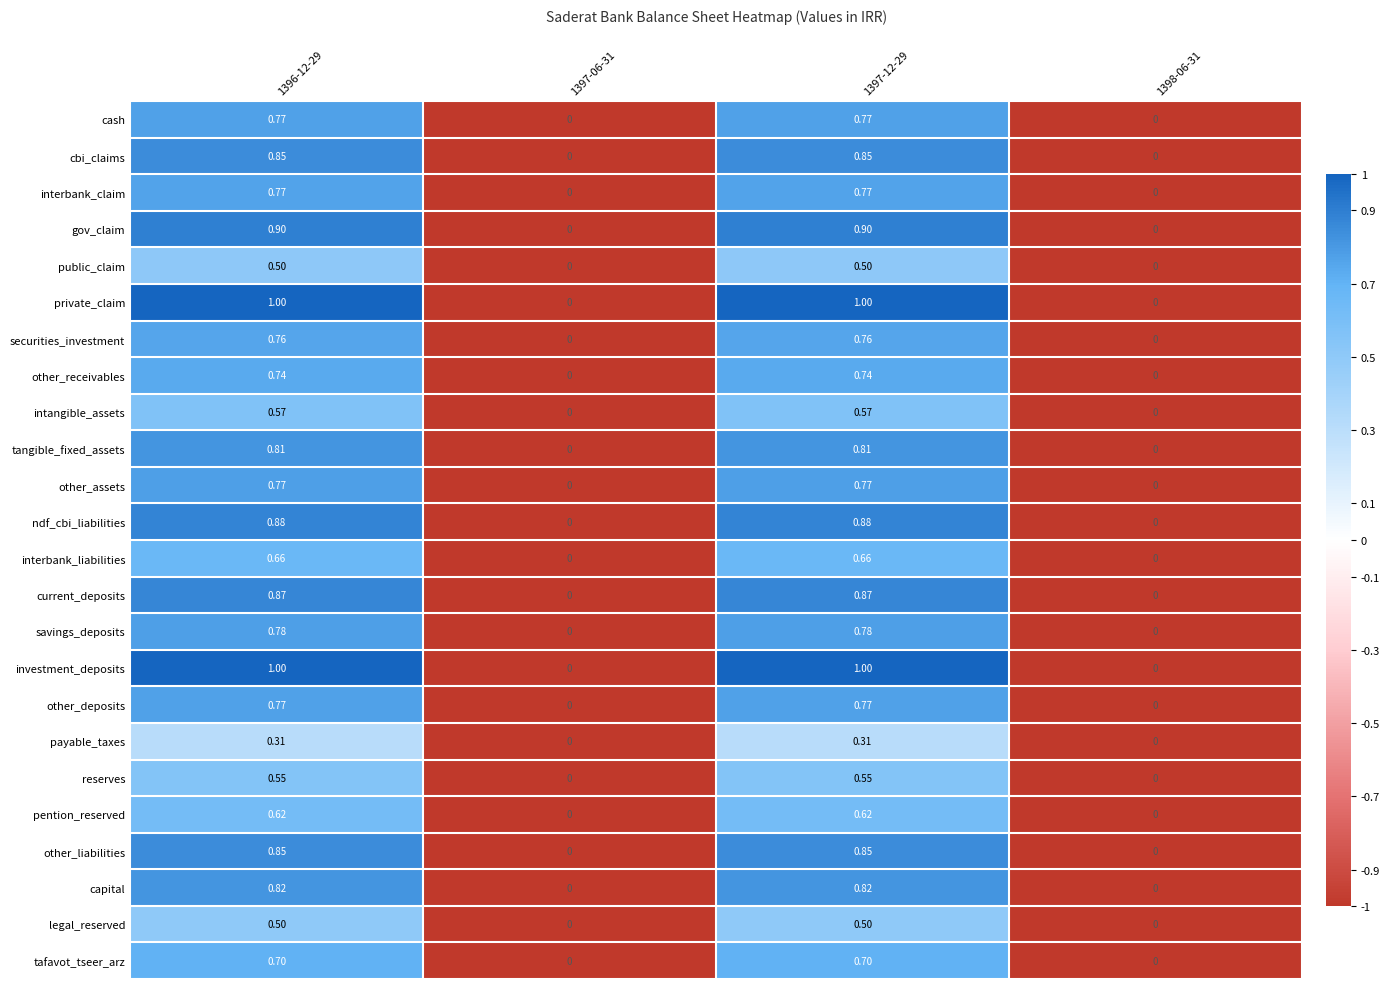

How many values in private_claim are above zero?

2